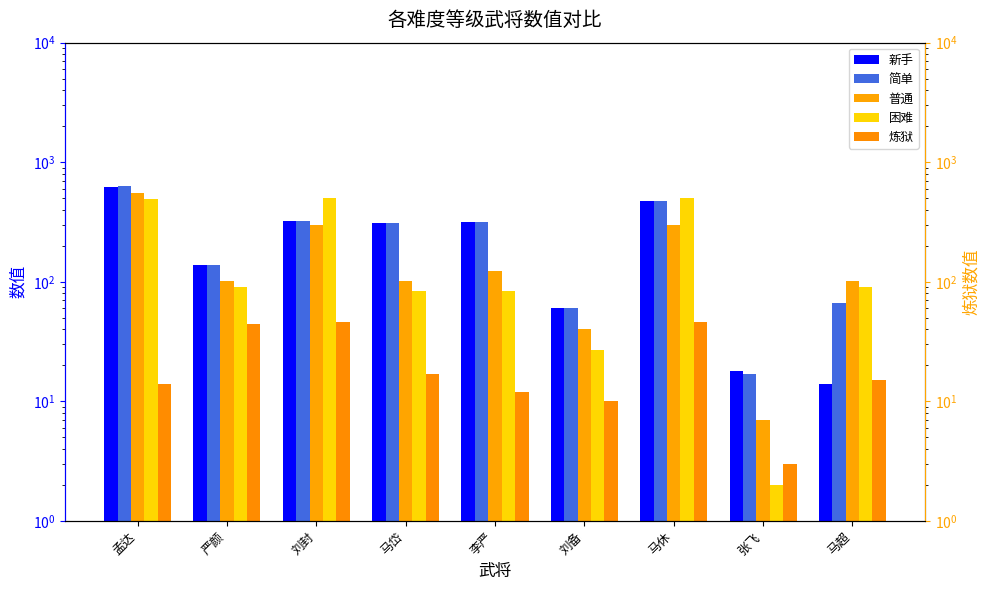

What is the difference between the highest and lowest values at 严颜?

93